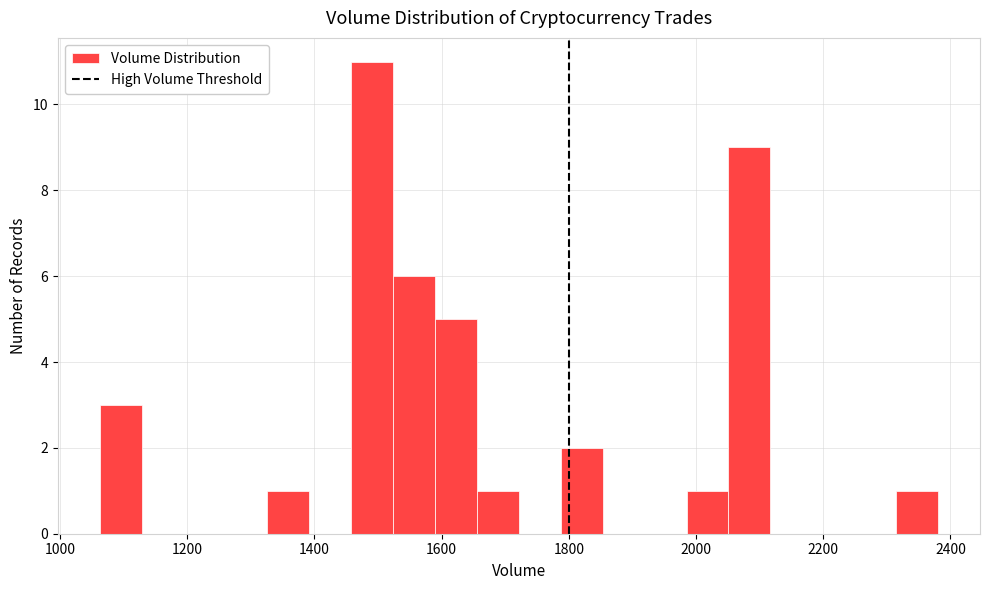

Read against the x-axis, roughly where is the centre of the tallest bar?

1500